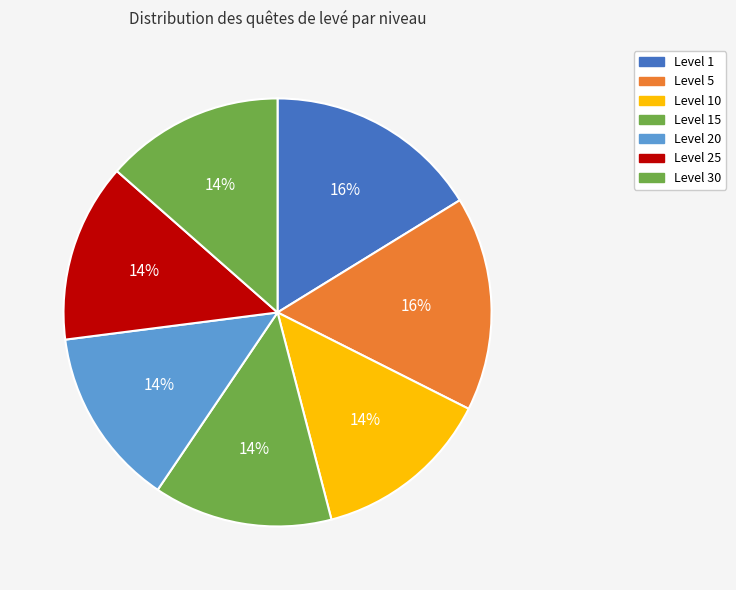

Count the number of slices in the pie.

7